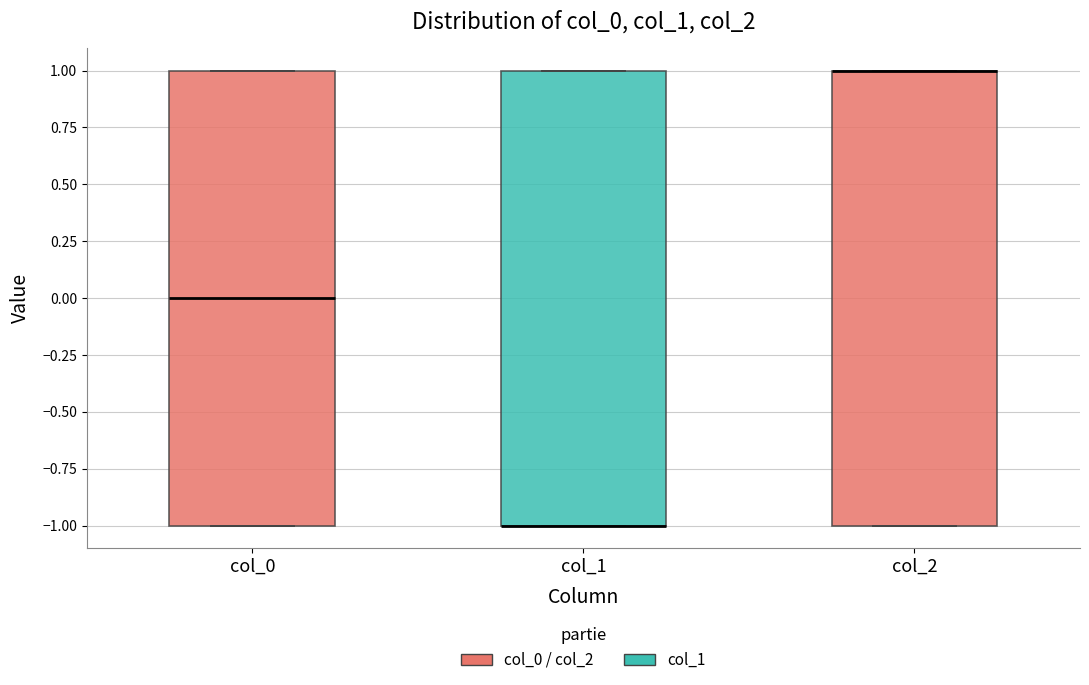

Where is the lower edge of the box for col_2 on the y-axis? The values are not printed on the chart, so give them approximately, as read against the axis.

-1